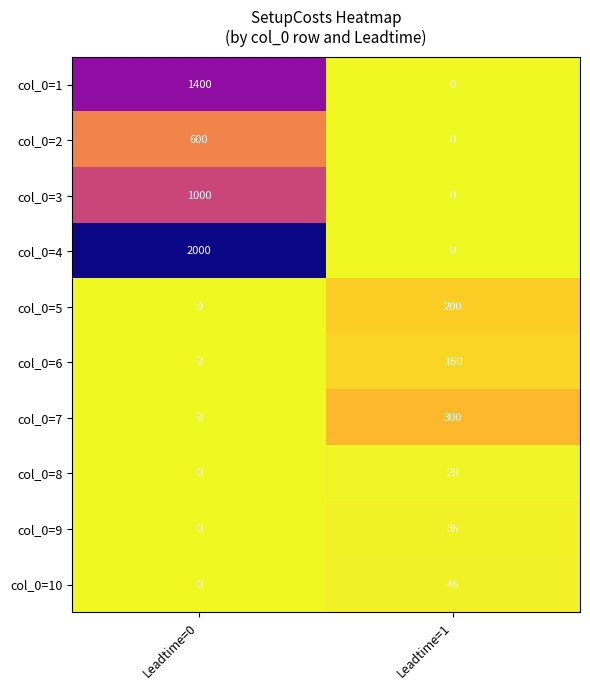

Reading right to left, transcribe all the data shown in this chart.

col_0=1: Leadtime=1=0	Leadtime=0=1400
col_0=2: Leadtime=1=0	Leadtime=0=600
col_0=3: Leadtime=1=0	Leadtime=0=1000
col_0=4: Leadtime=1=0	Leadtime=0=2000
col_0=5: Leadtime=1=200	Leadtime=0=0
col_0=6: Leadtime=1=160	Leadtime=0=0
col_0=7: Leadtime=1=300	Leadtime=0=0
col_0=8: Leadtime=1=20	Leadtime=0=0
col_0=9: Leadtime=1=36	Leadtime=0=0
col_0=10: Leadtime=1=46	Leadtime=0=0